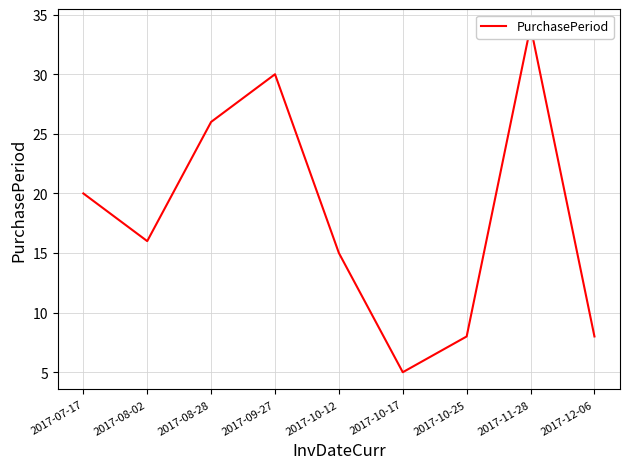

How many data points are less than 16?

4